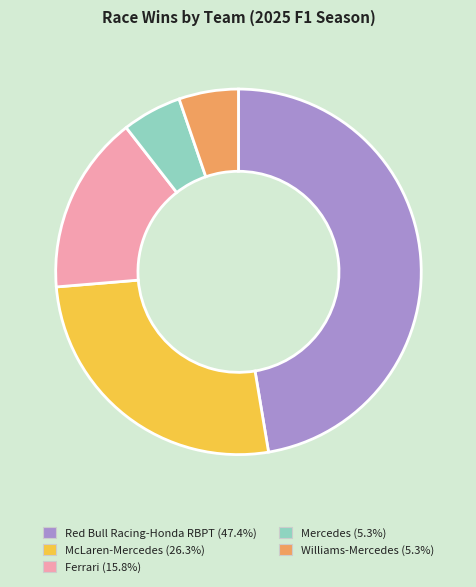

True or false: Mercedes accounts for 1% of the total.

False